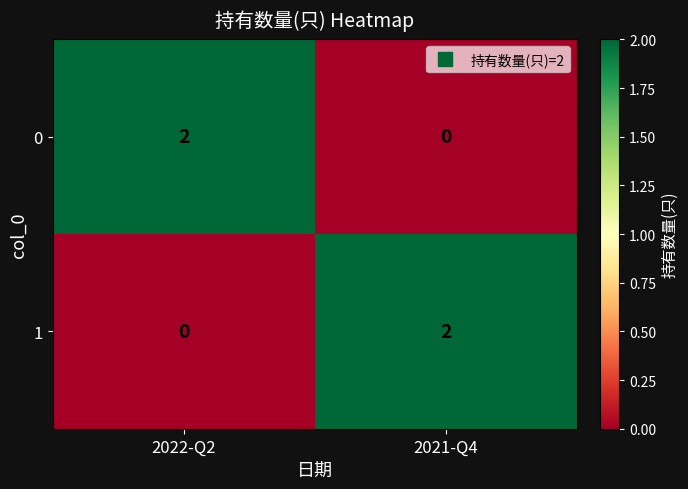

Which category has the lowest value in the 1 series?

2022-Q2